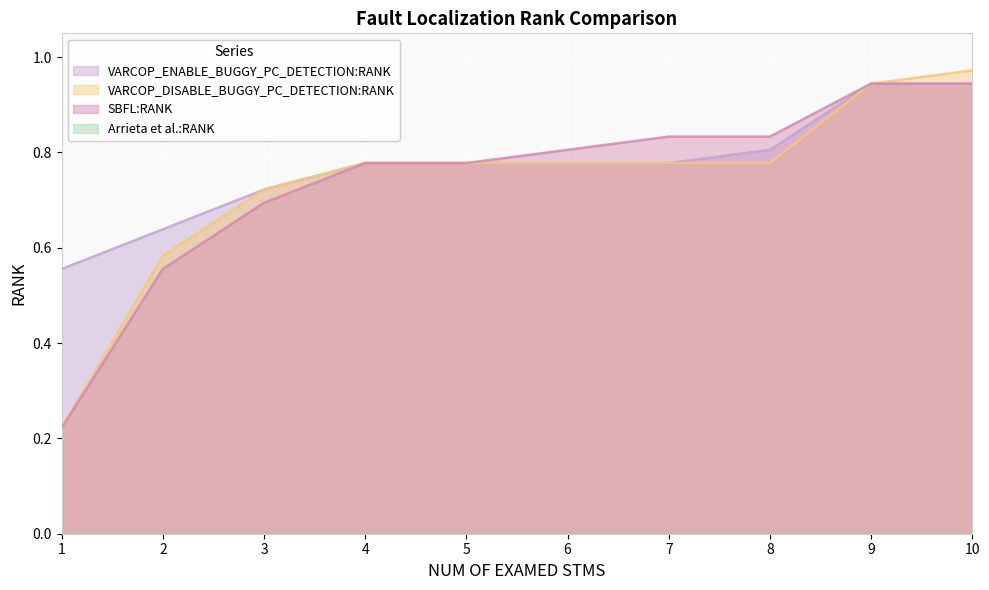

At which label is VARCOP_DISABLE_BUGGY_PC_DETECTION:RANK closest to 0?

1